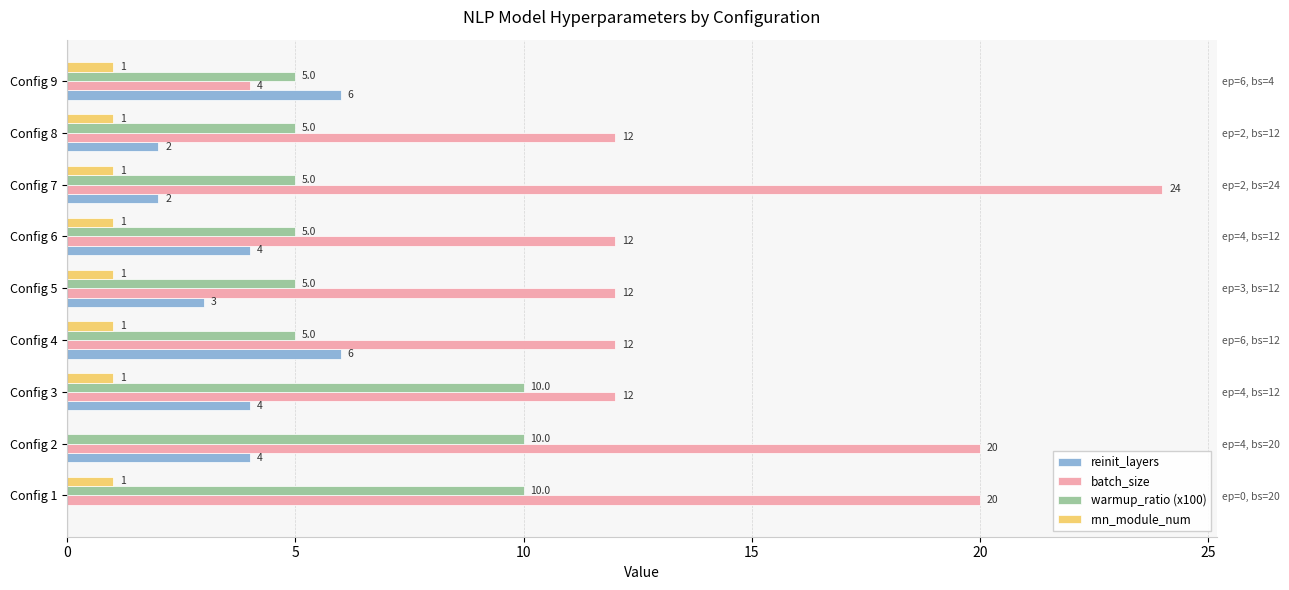

How many bars are there in total?

36